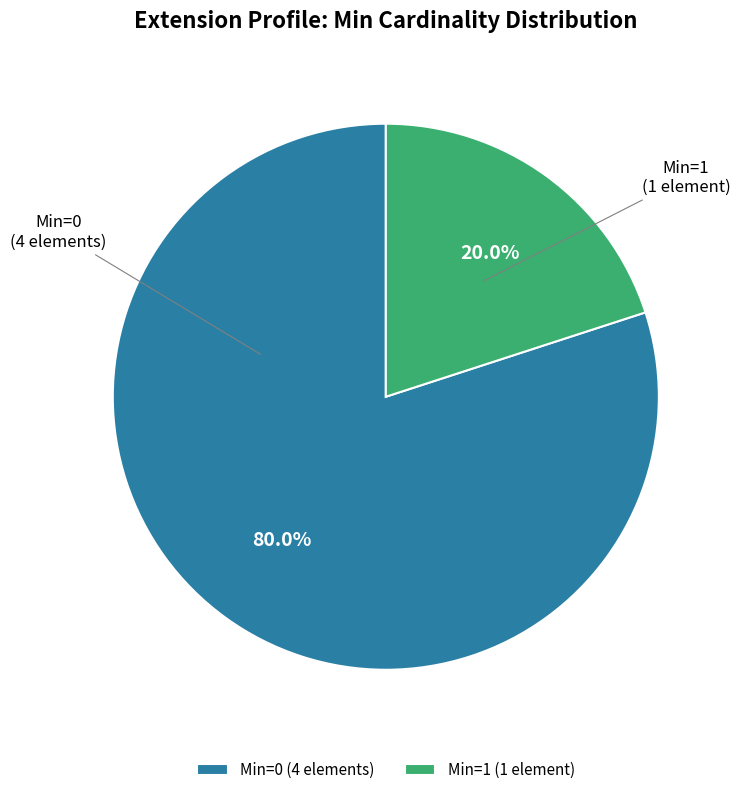

How many segments does this pie chart have?

2